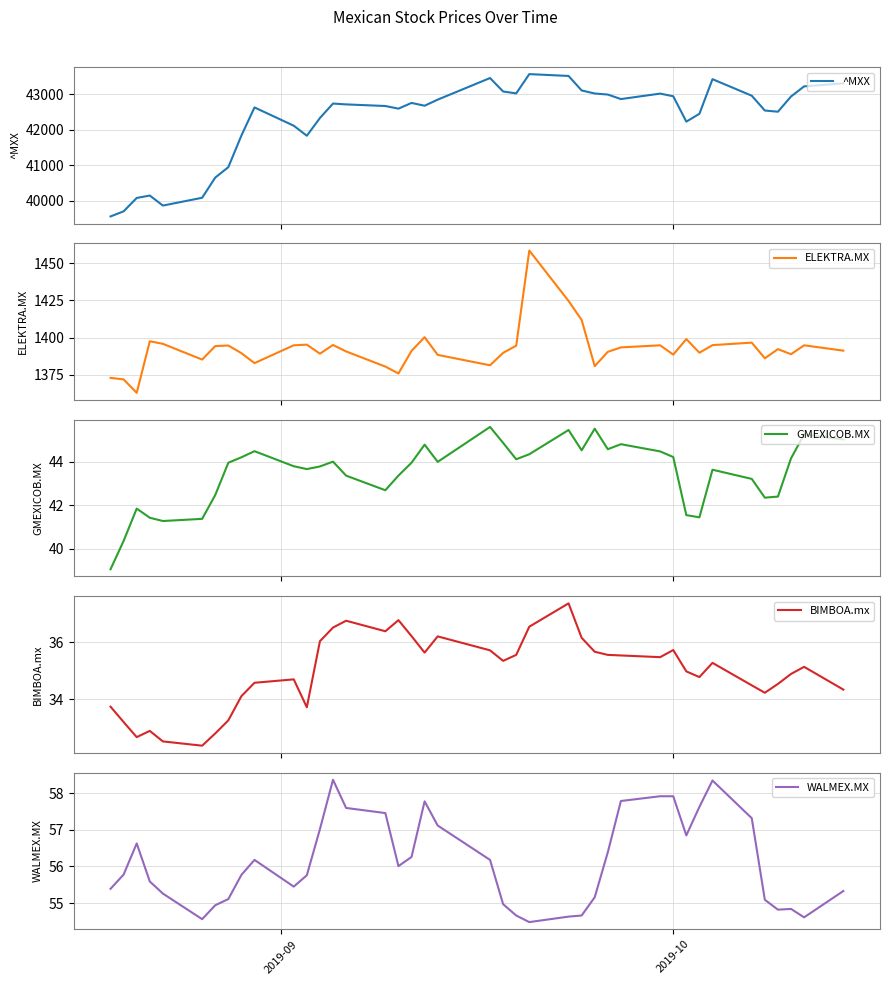

The value of WALMEX.MX at 34 is 17.1. True or false?

False